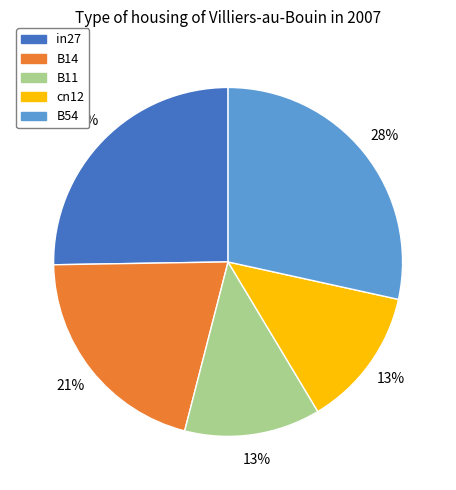

Combined, do B11 and cn12 account for over 50%?

No